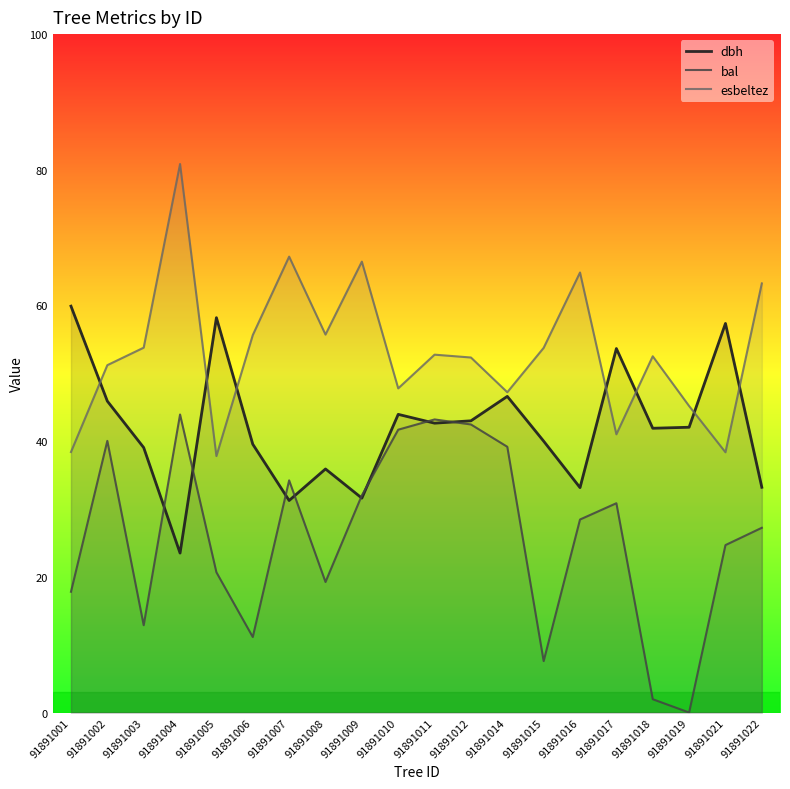

What is the difference between the highest and lowest values at 91891005?

37.5